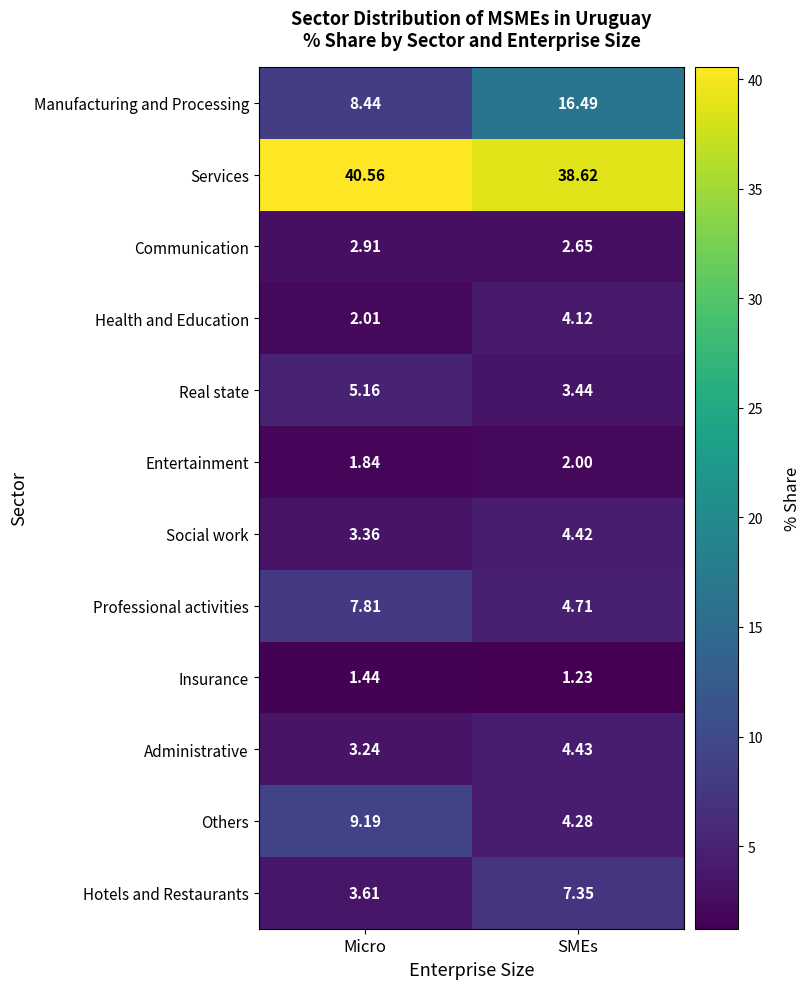

Count the number of data series in this chart.

12